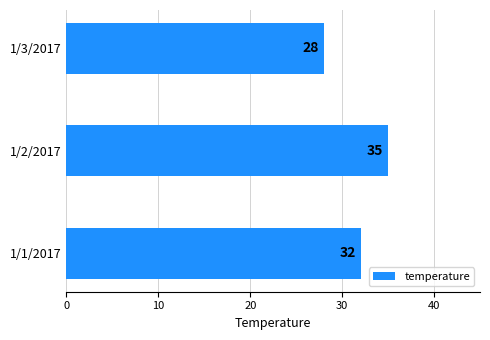

What is the sum of all values?

95